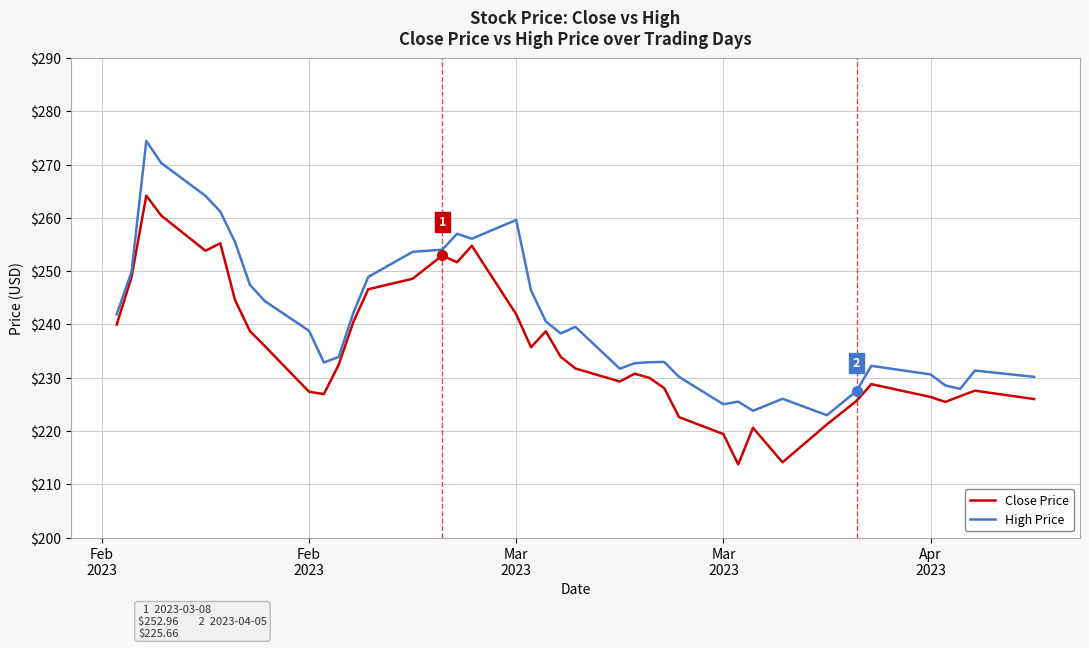

At how many categories does at least one series exceed 220?

40